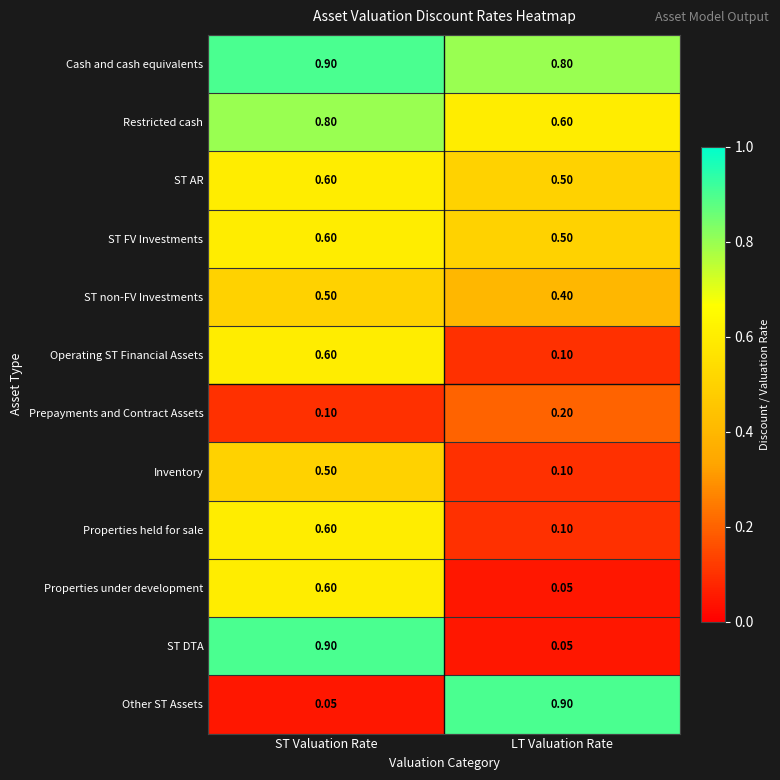

Where is Properties under development nearest to the value 0?

LT Valuation Rate